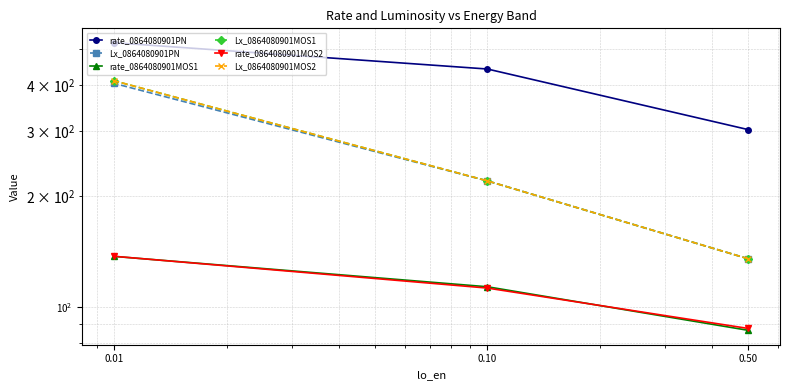

Which series has the largest range (max minus min)?

Lx_0864080901MOS1